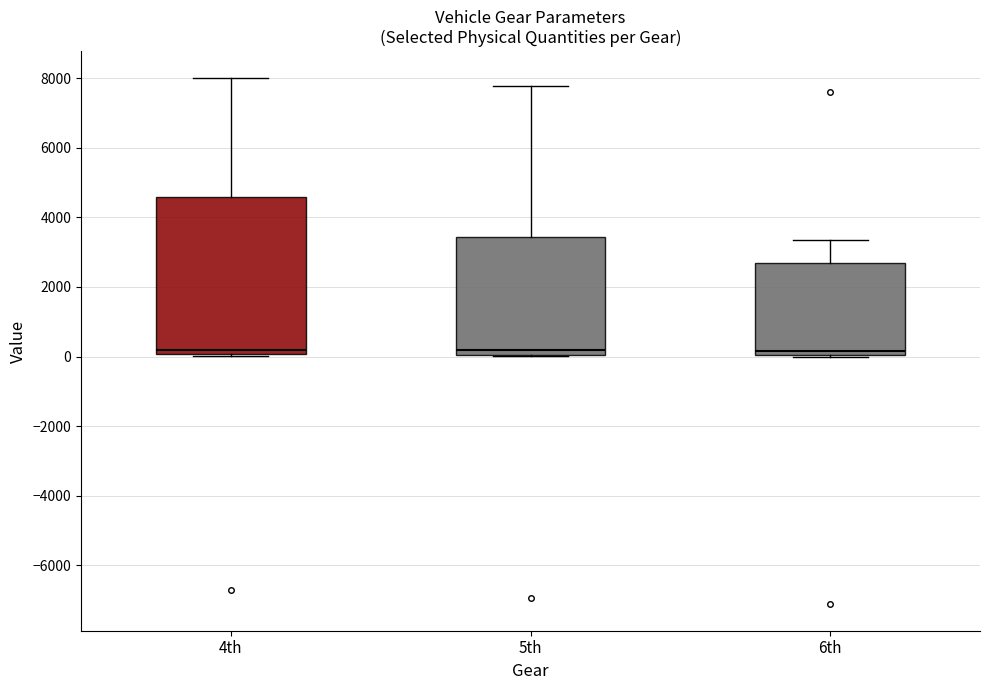

Reading left to right, read every box against the y-axis: the position of its median line, the range the box covers, and the ends of its whiskers. The values are not printed on the chart, so give them approximately, as read against the axis.

4th: median 200, box 0 to 4600, whiskers 0 (just below the box's lower edge) to 8000
5th: median 200, box 0 to 3400, whiskers 0 to 7800
6th: median 200, box 0 to 2600, whiskers 0 to 3400